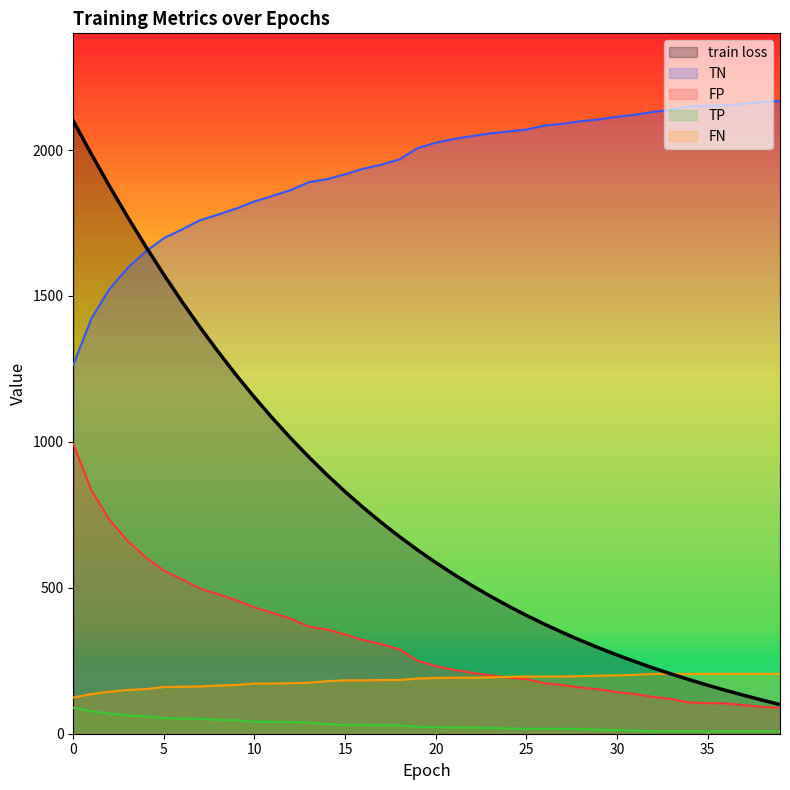

How many lines are shown in the chart?

5